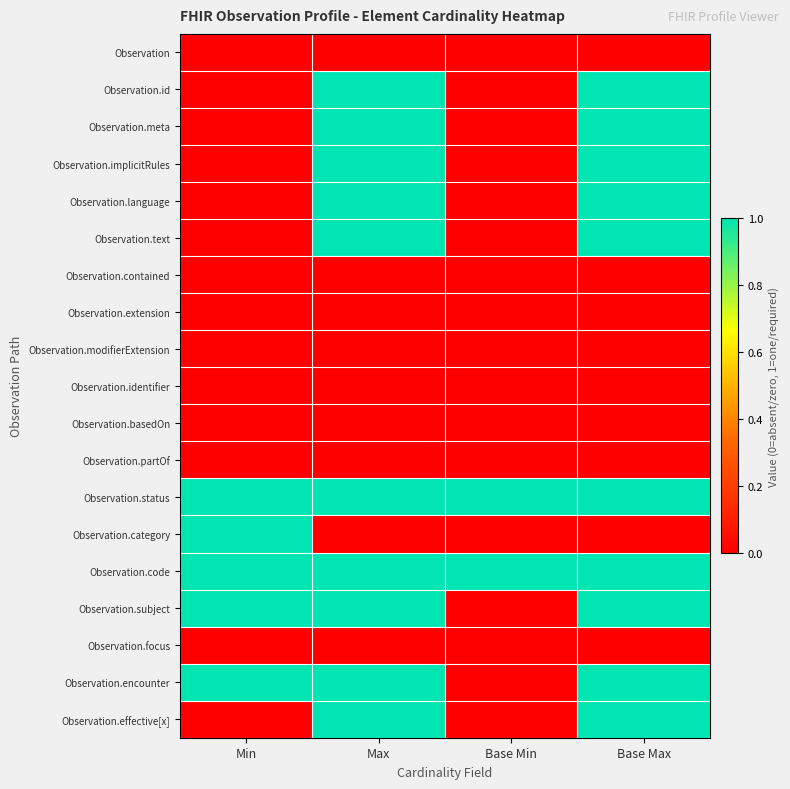

Which series changed the most between Min and Base Max?

Observation.id